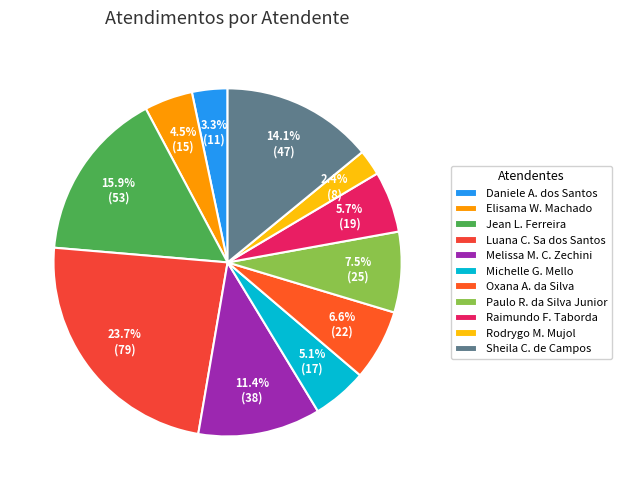

Count the number of slices in the pie.

11